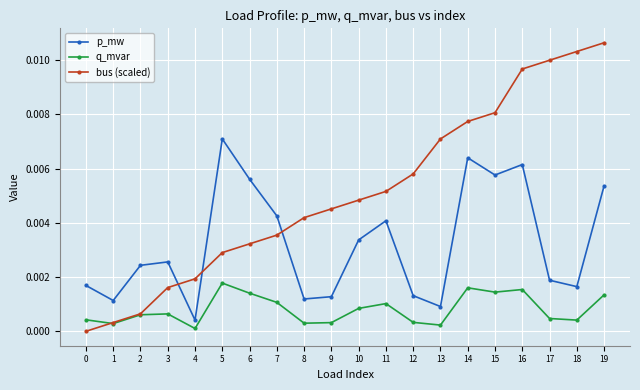

True or false: p_mw and q_mvar intersect in this chart.

False